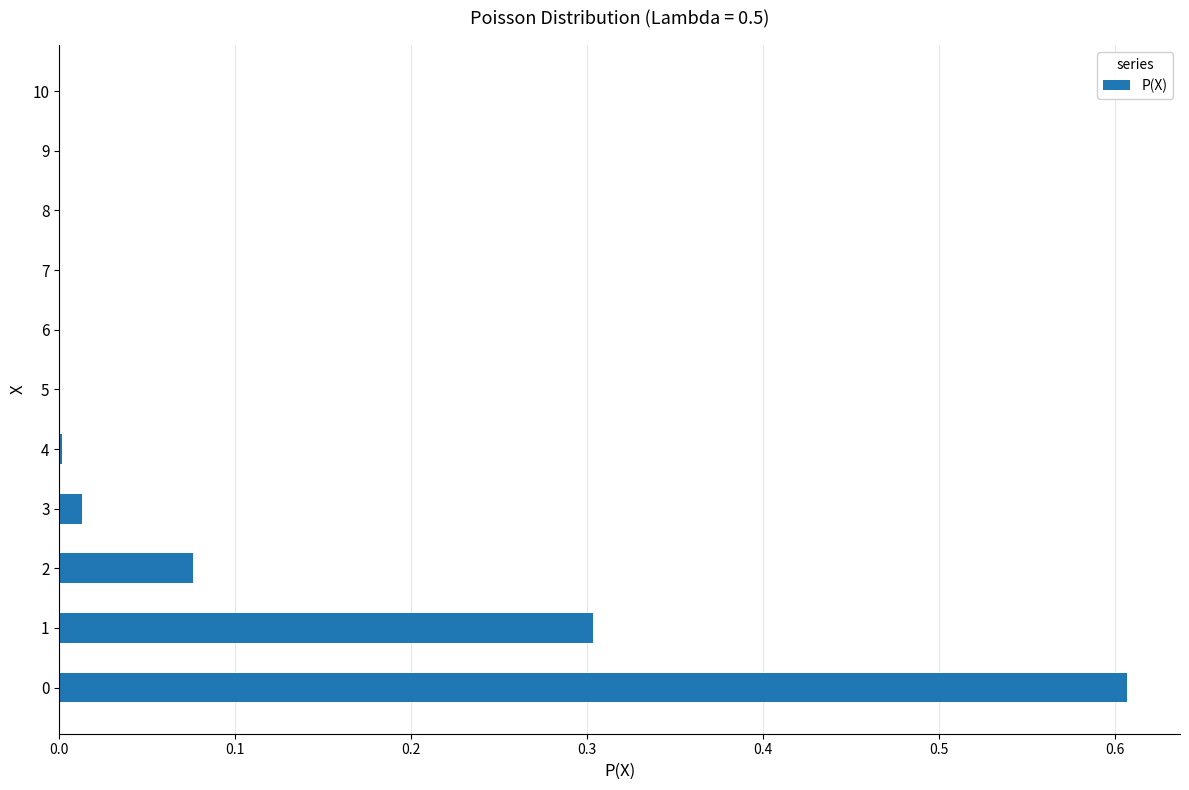

The chart shows a value of 0.0 at 3. True or false?

True